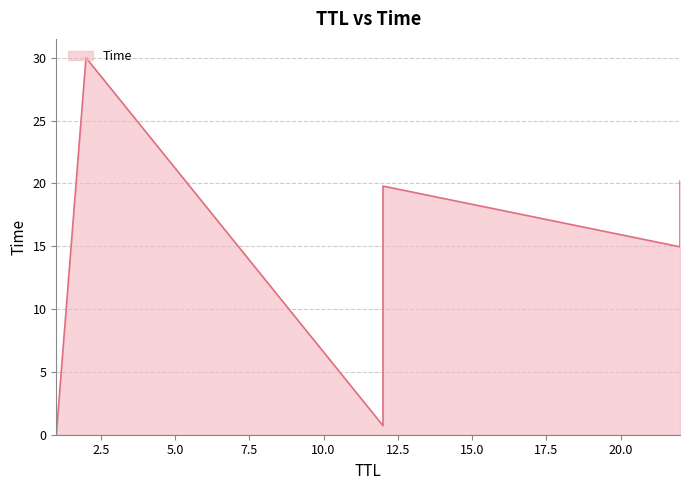

Which category has the highest value across all series?

2